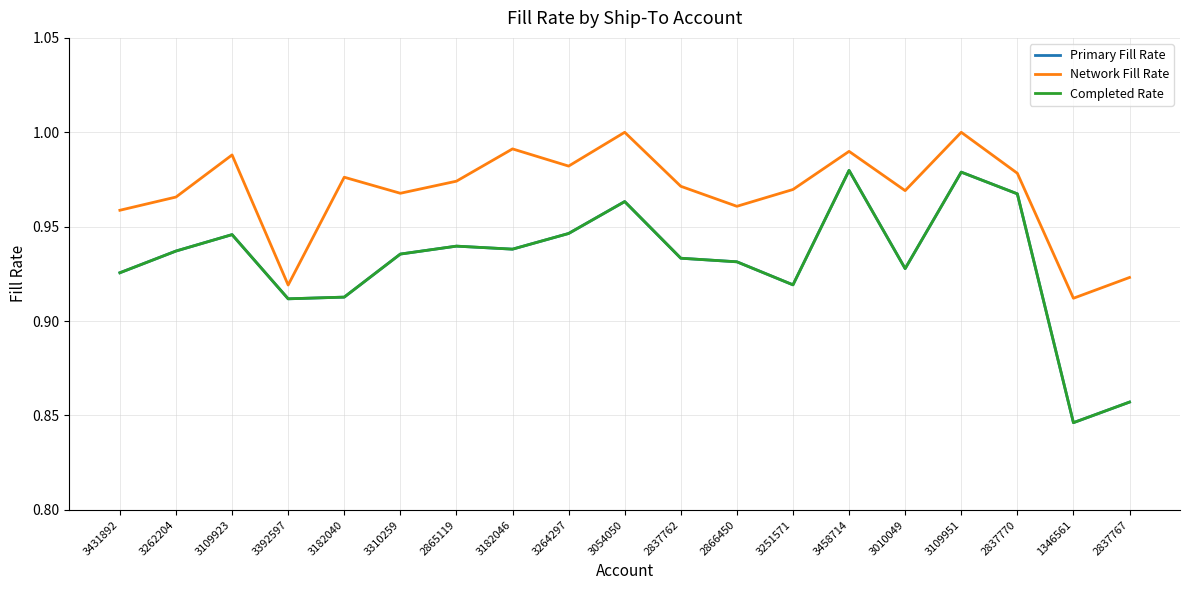

Is this an area chart (filled region under the line)?

No